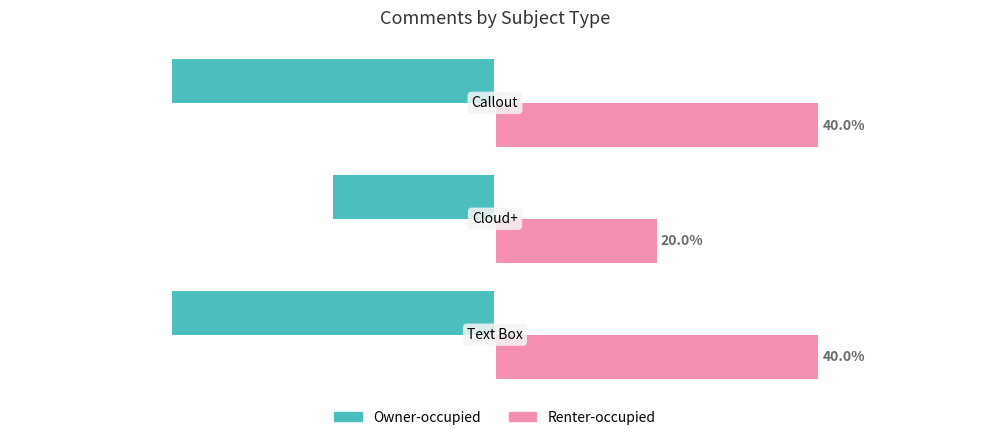

What are all the series names shown in the legend?

Owner-occupied, Renter-occupied